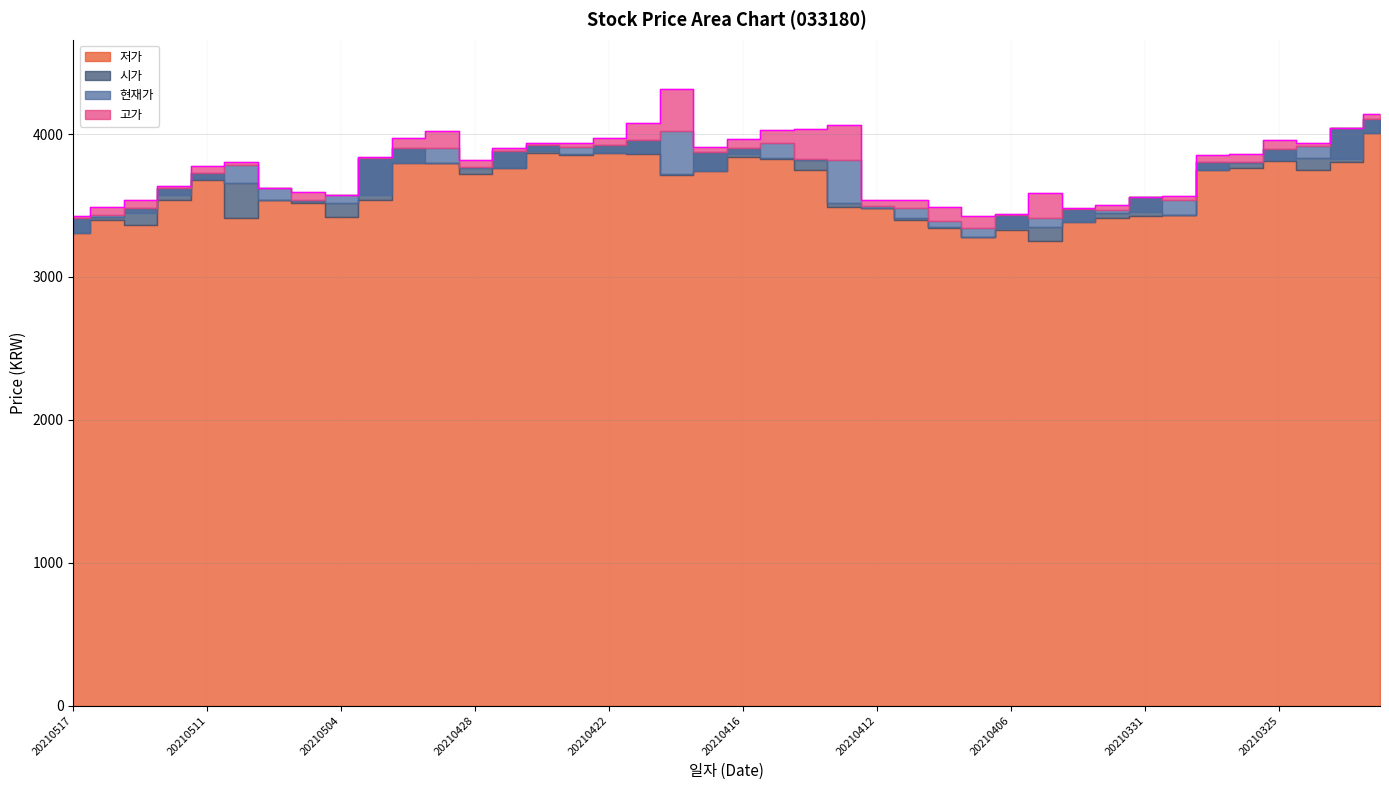

At which label does 저가 reach its peak?

20210322